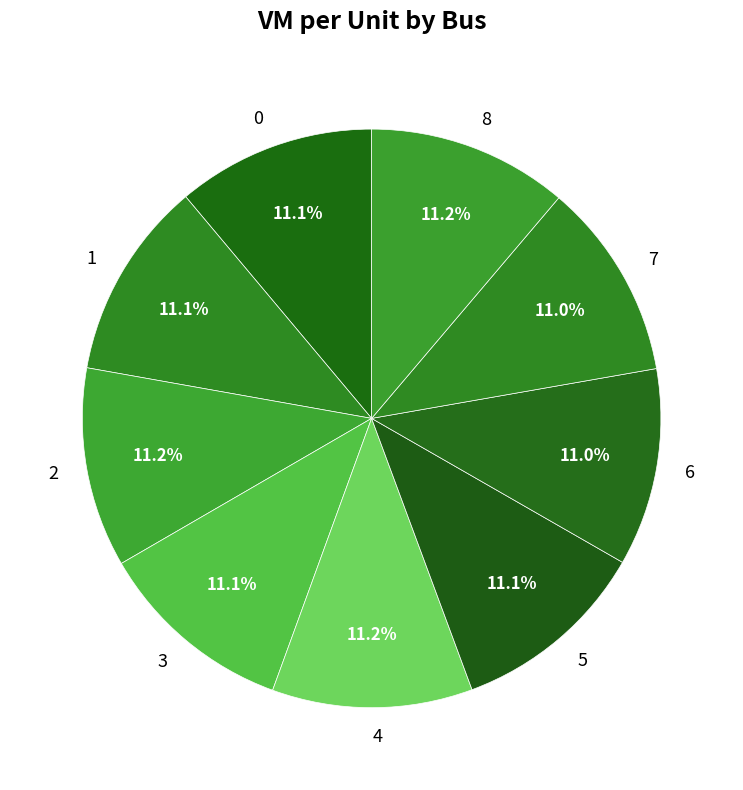

To the nearest percent, what percentage of the pie is 2?

11%